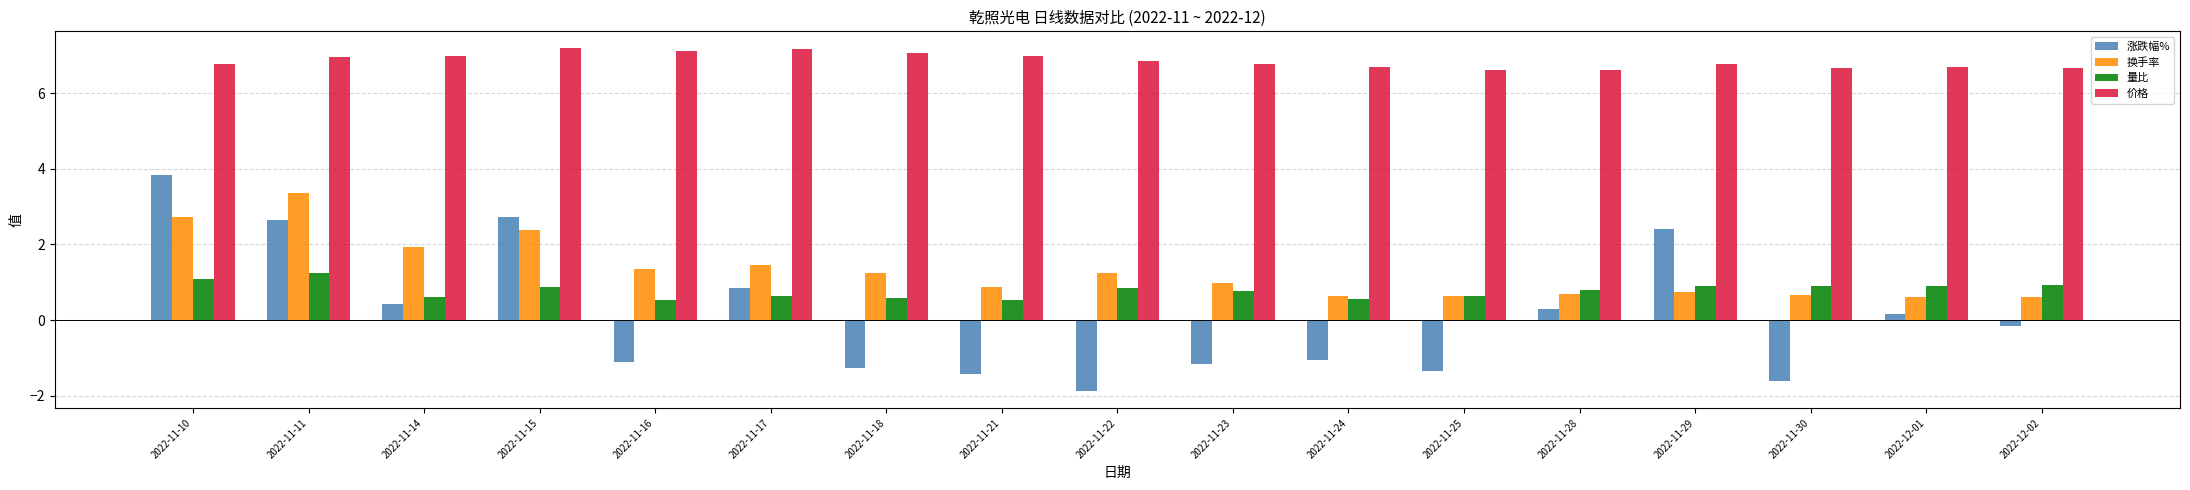

At which label does 涨跌幅% first exceed 0?

2022-11-10